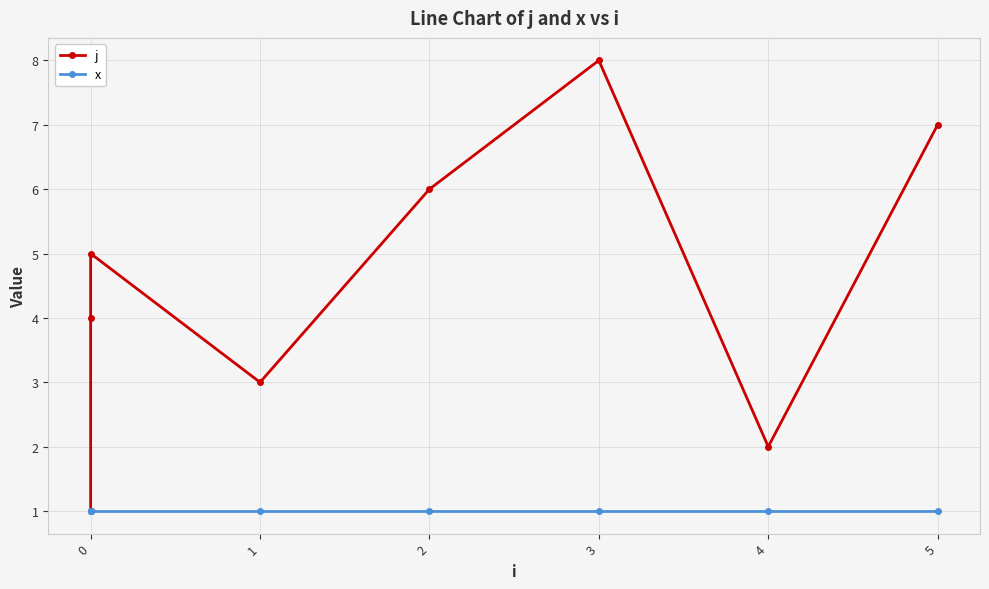

Between 2 and 4, which series saw the biggest shift?

j